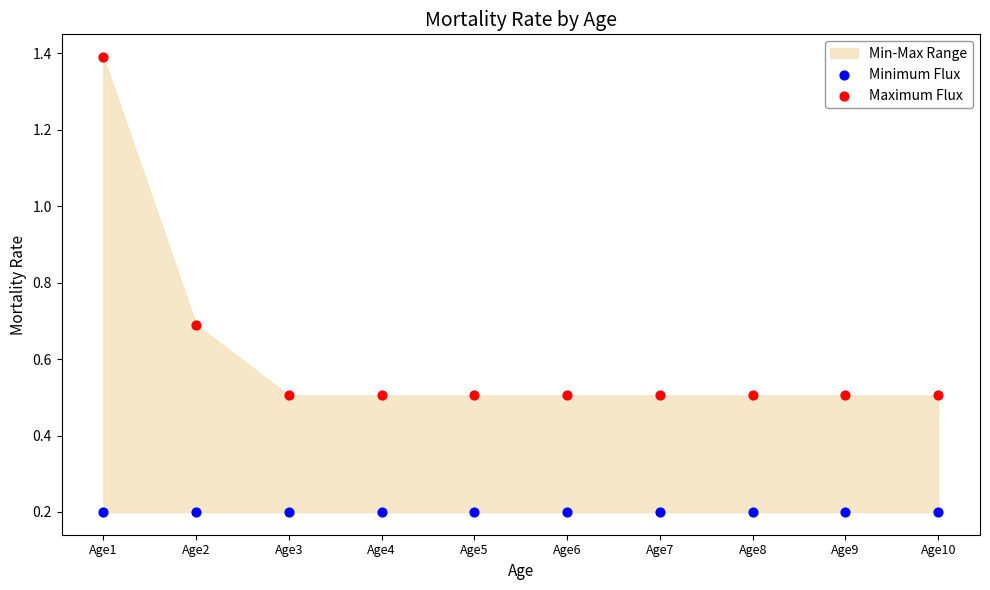

Which series contains the lowest Y value?

Minimum Flux